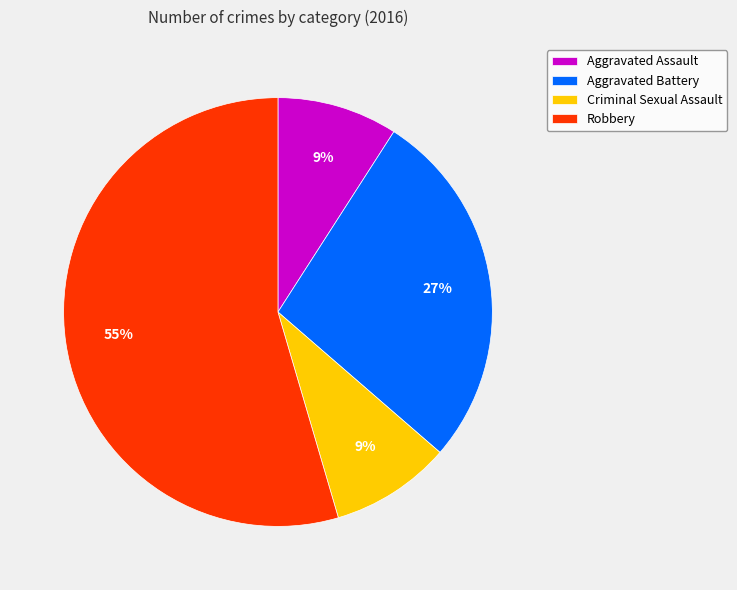

What percentage is the Robbery slice, to the nearest percent?

55%